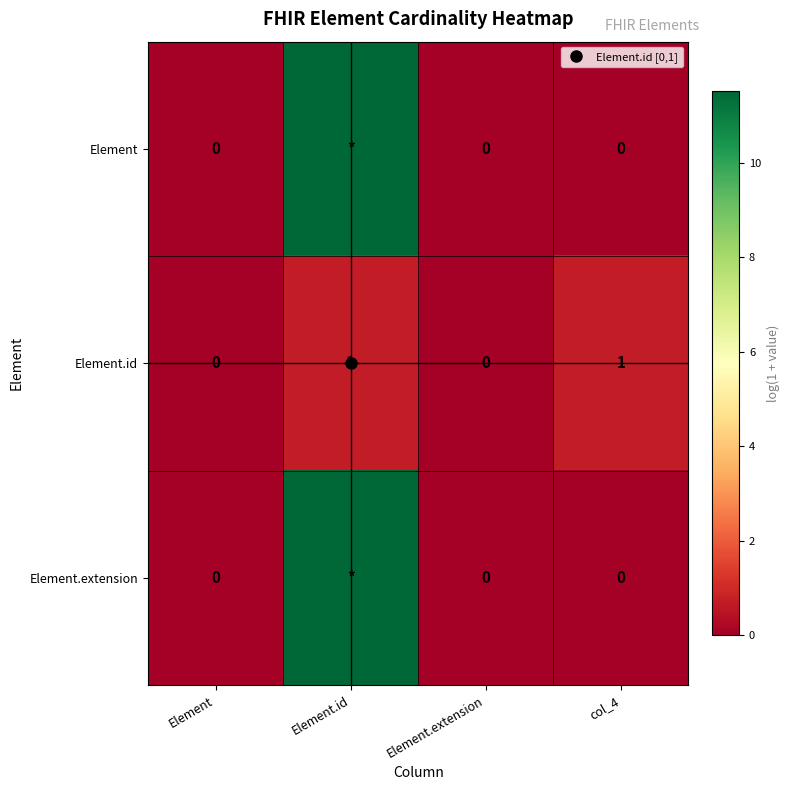

At which label is Element.extension closest to 5?

Element